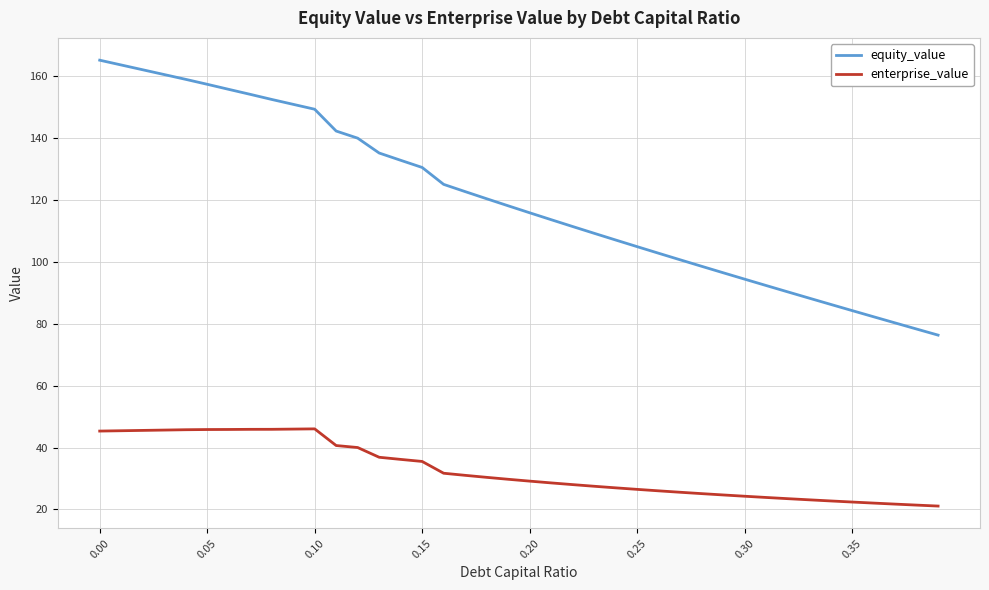

How many lines are shown in the chart?

2